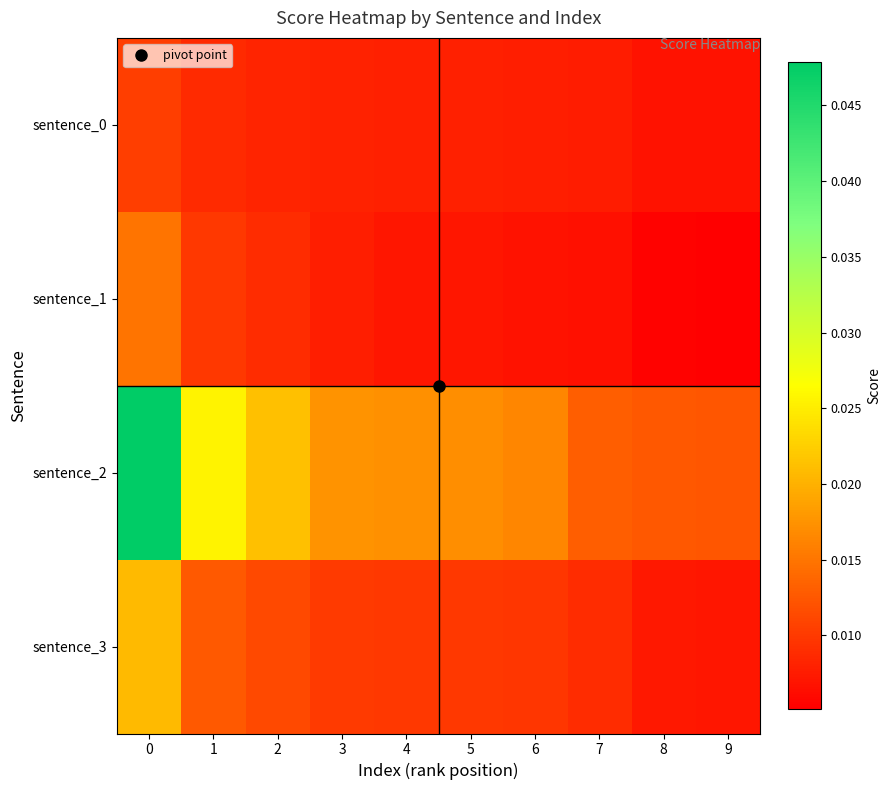

At how many categories does at least one series exceed 0?

10